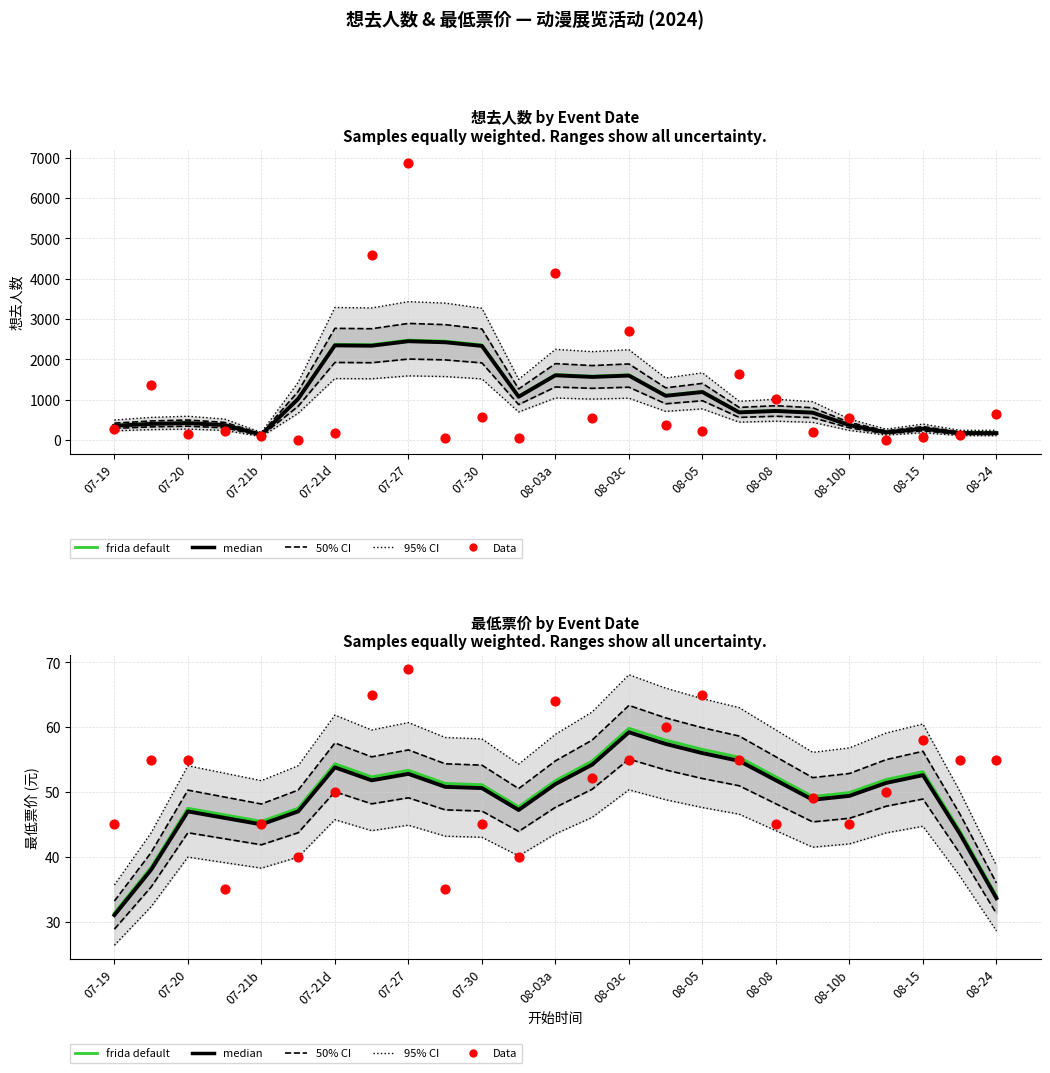

What are all the series names shown in the legend?

95% CI, 50% CI, frida default, median, Data